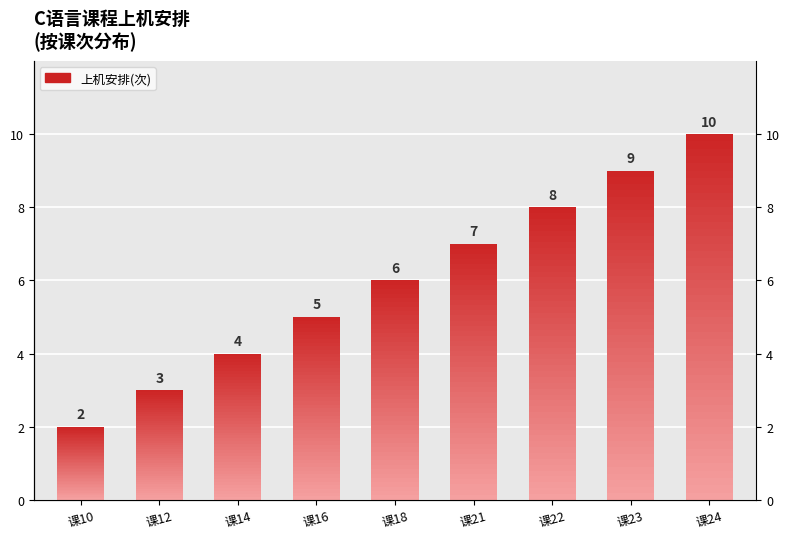

At which category does the chart reach its minimum across all series?

课10